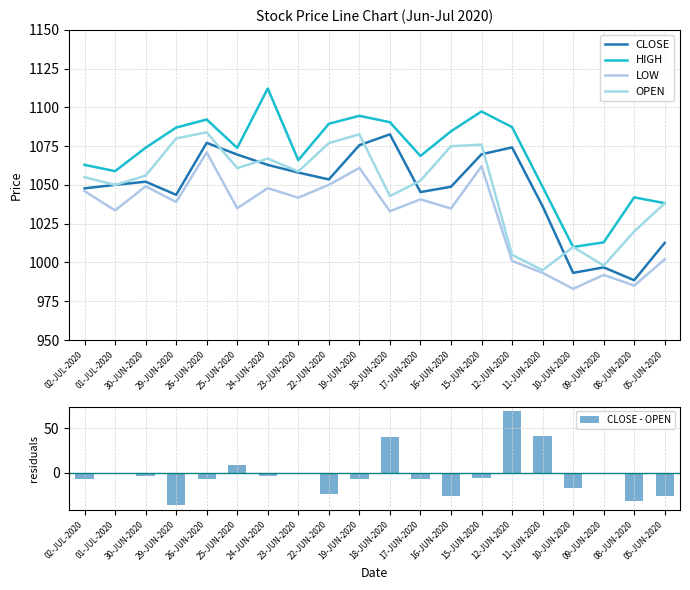

Between 30-JUN-2020 and 22-JUN-2020, which is larger?

22-JUN-2020